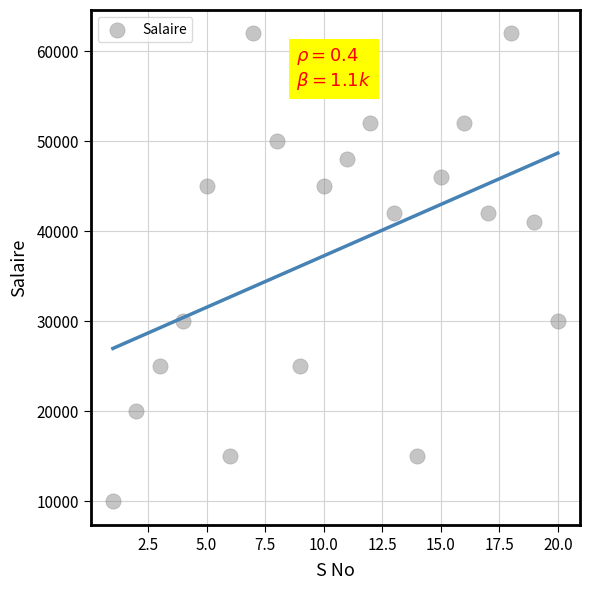

What is the range of X values (max minus min)?

19